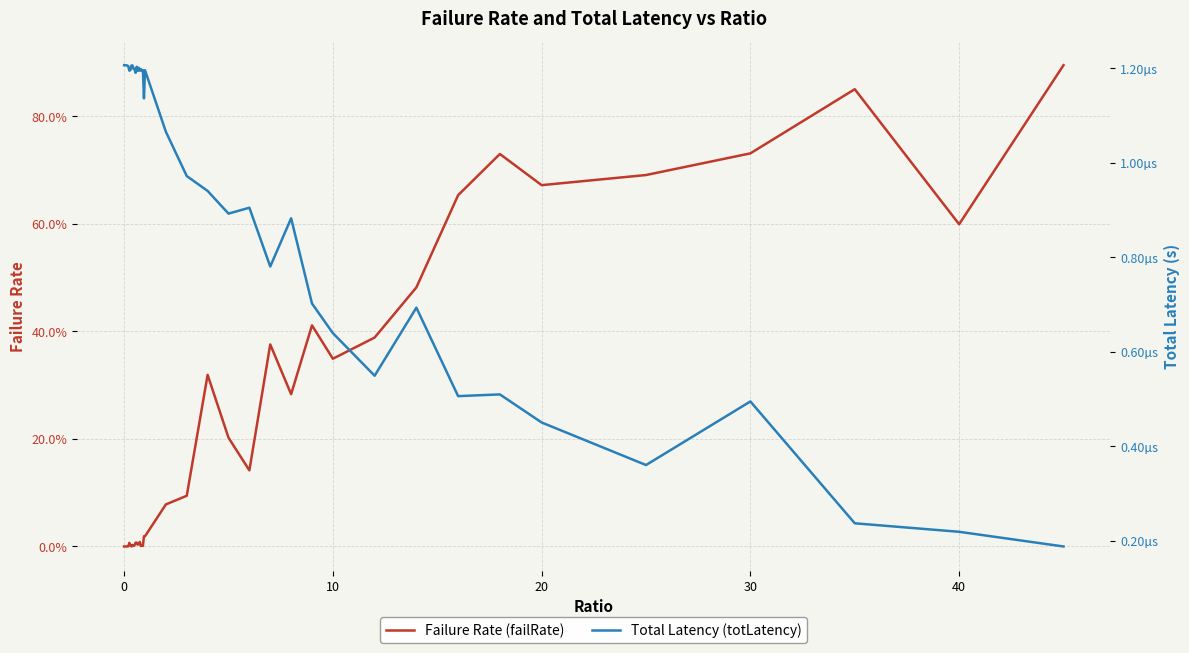

How many lines are shown in the chart?

2